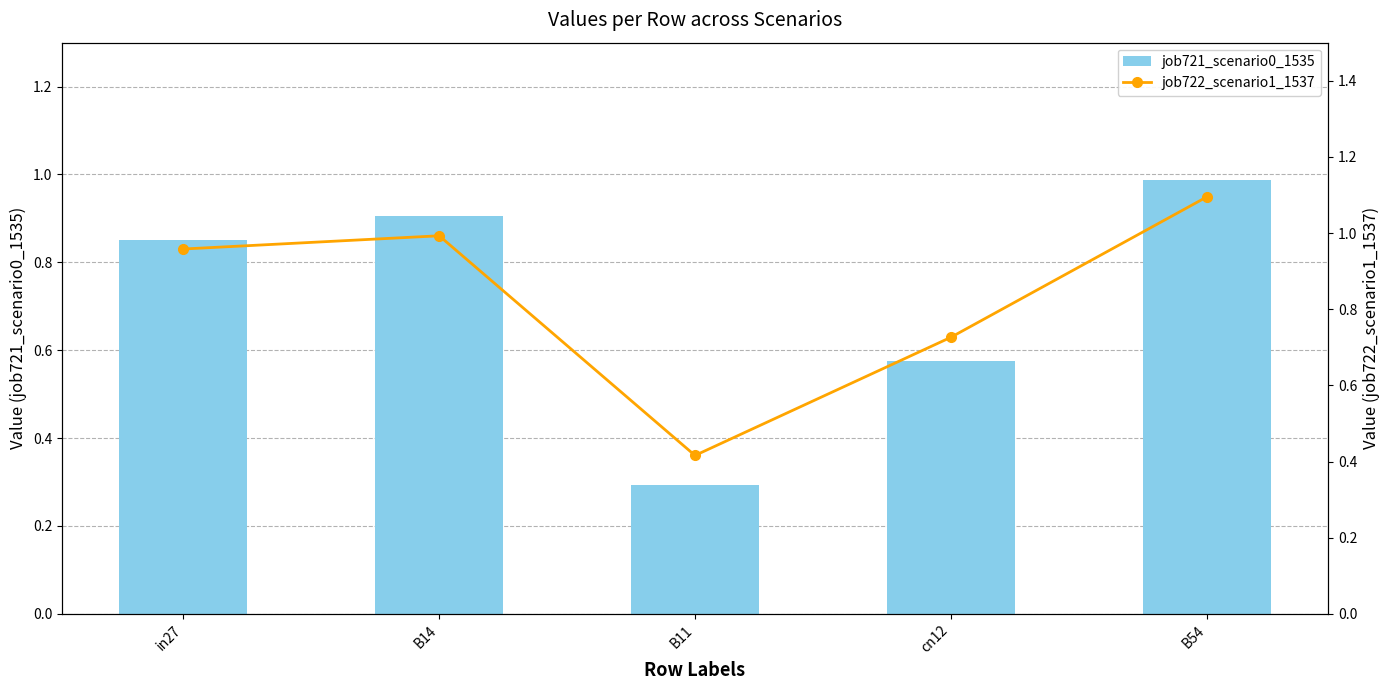

What is the sum of the job722_scenario1_1537 values at B54 and cn12?

1.8